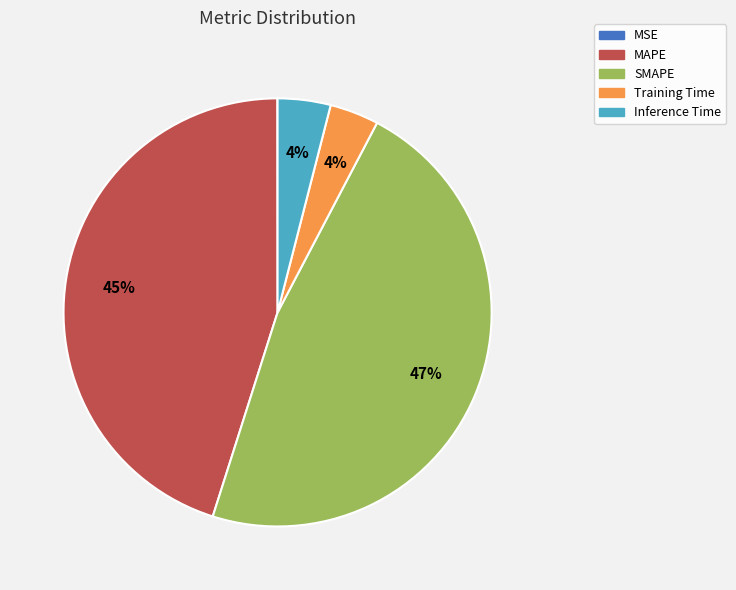

Is there any slice that represents more than half of the pie?

No